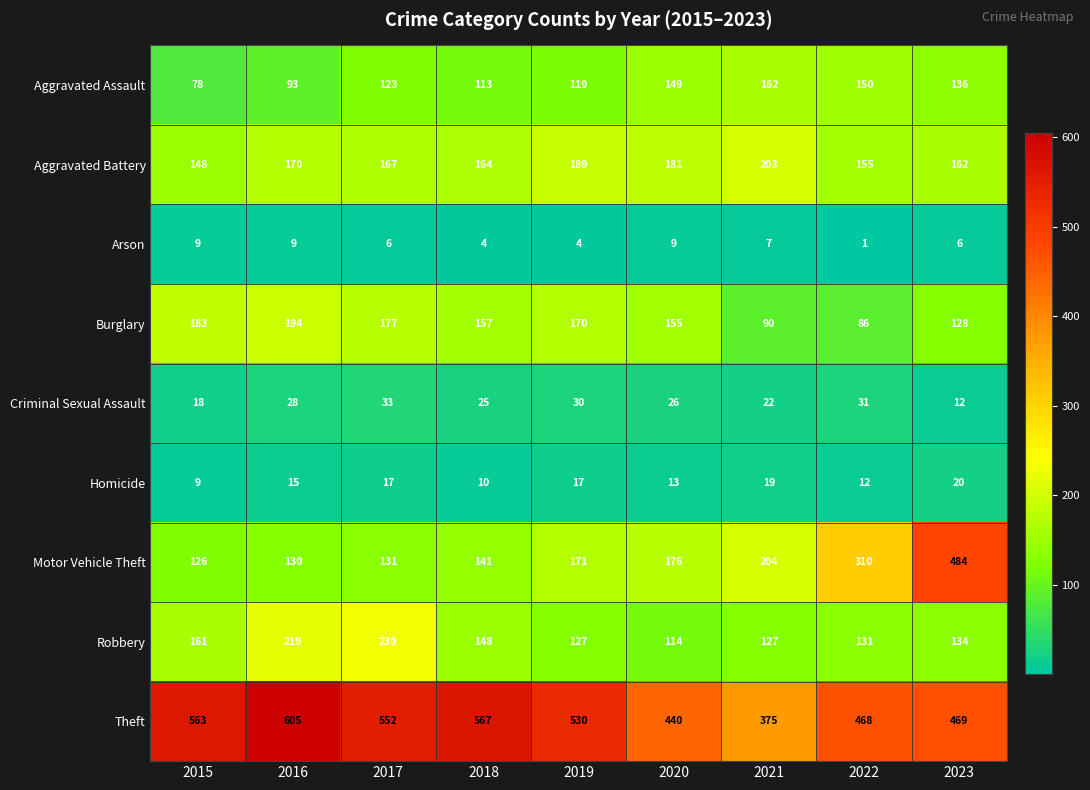

What is the total value across all series at 2022?

1344